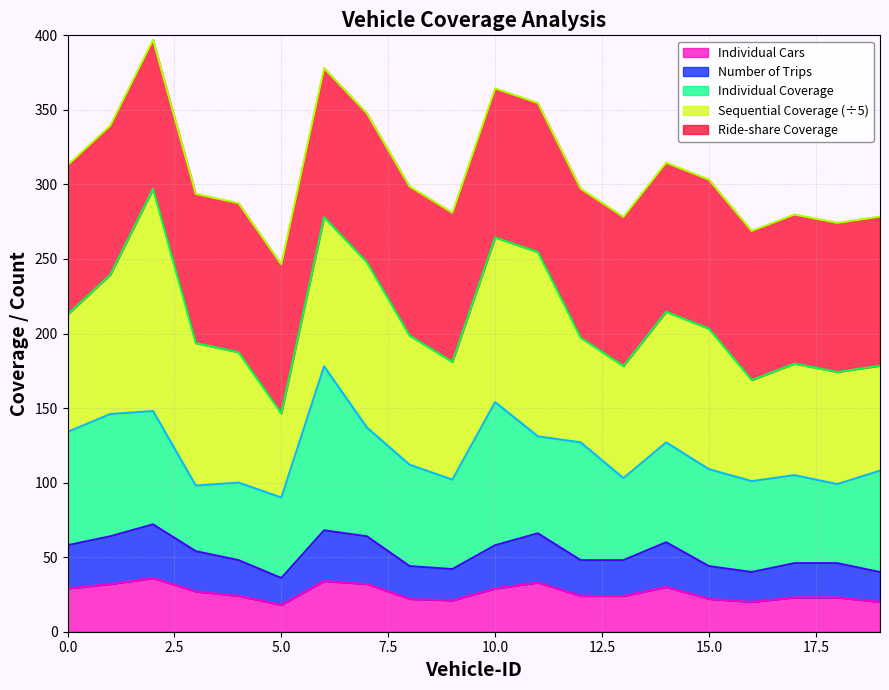

What is the value of the Individual Coverage point at the 5th from the left?

52